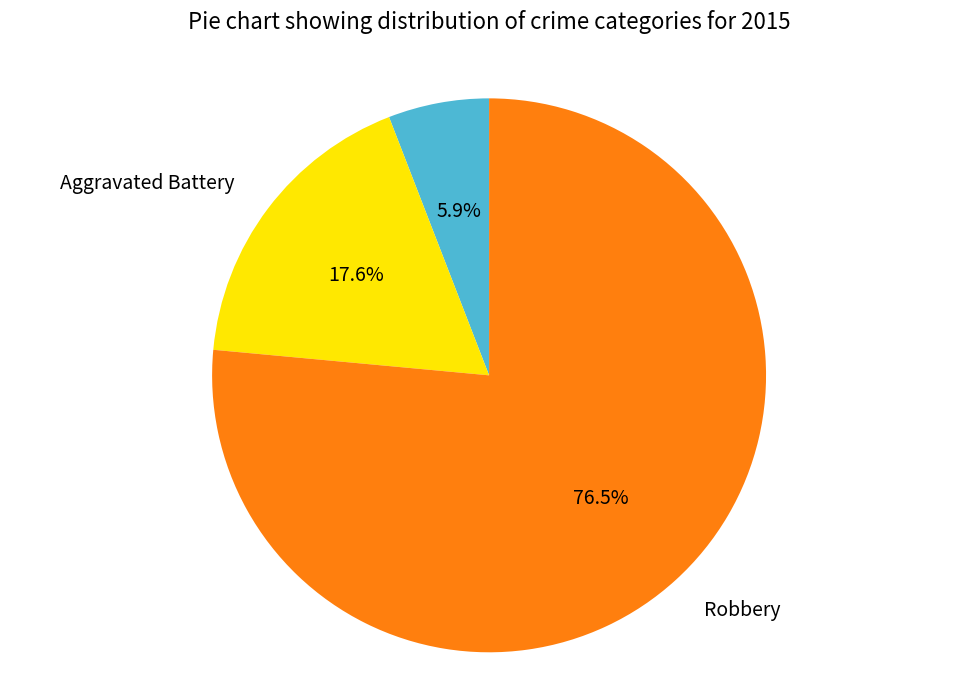

Count the number of slices in the pie.

3